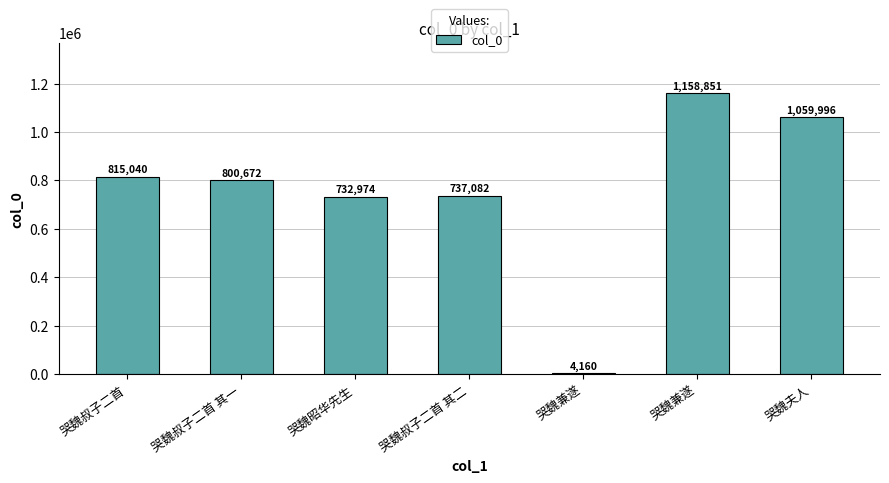

How many data points are less than 800672?

3